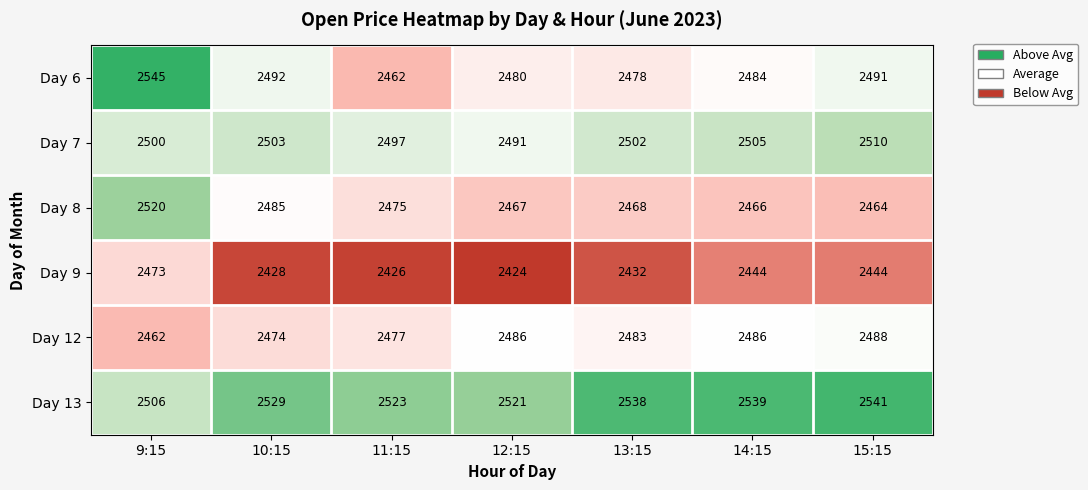

What is the sum of all Day 8 values?

17345